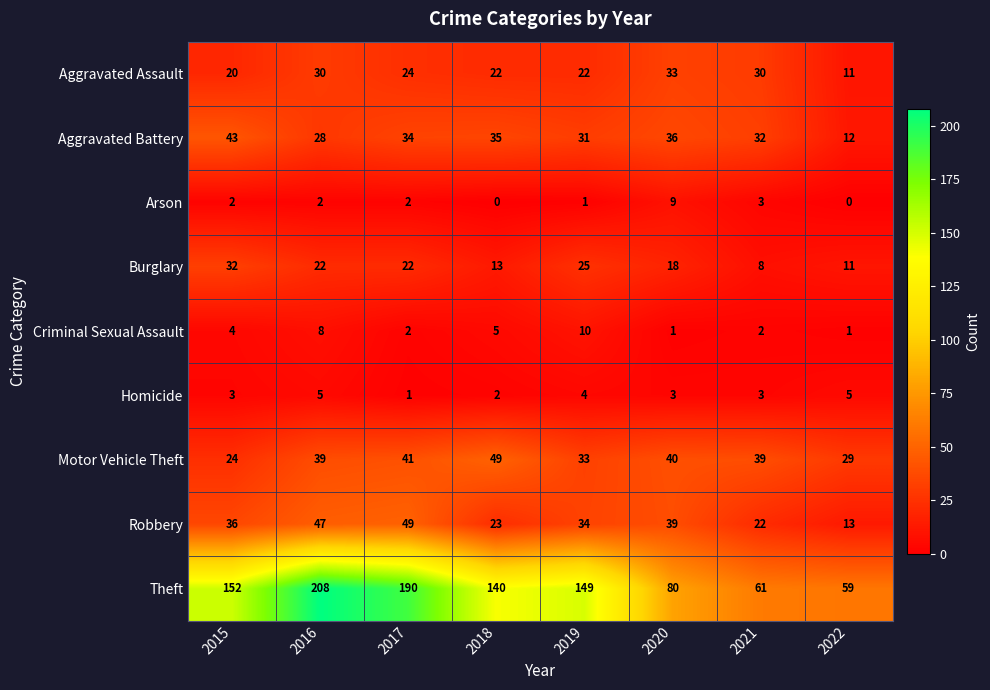

Between 2016 and 2020, which series saw the biggest shift?

Theft